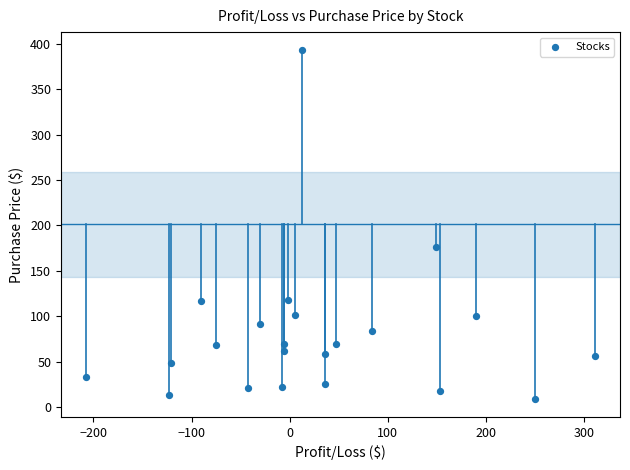

What is the range of Y values (max minus min)?

384.6